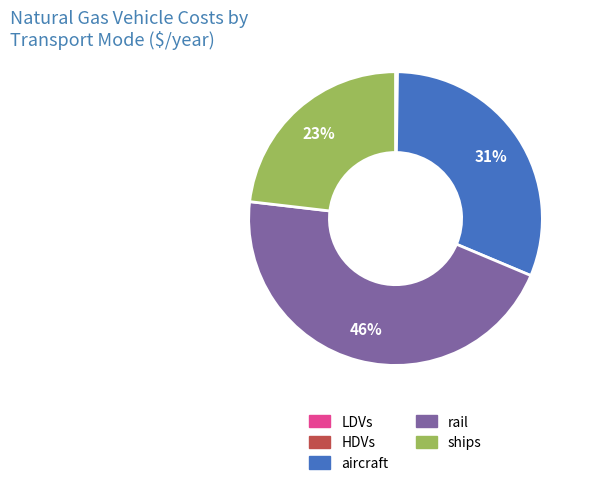

Is it true that ships is 38% of the pie?

False